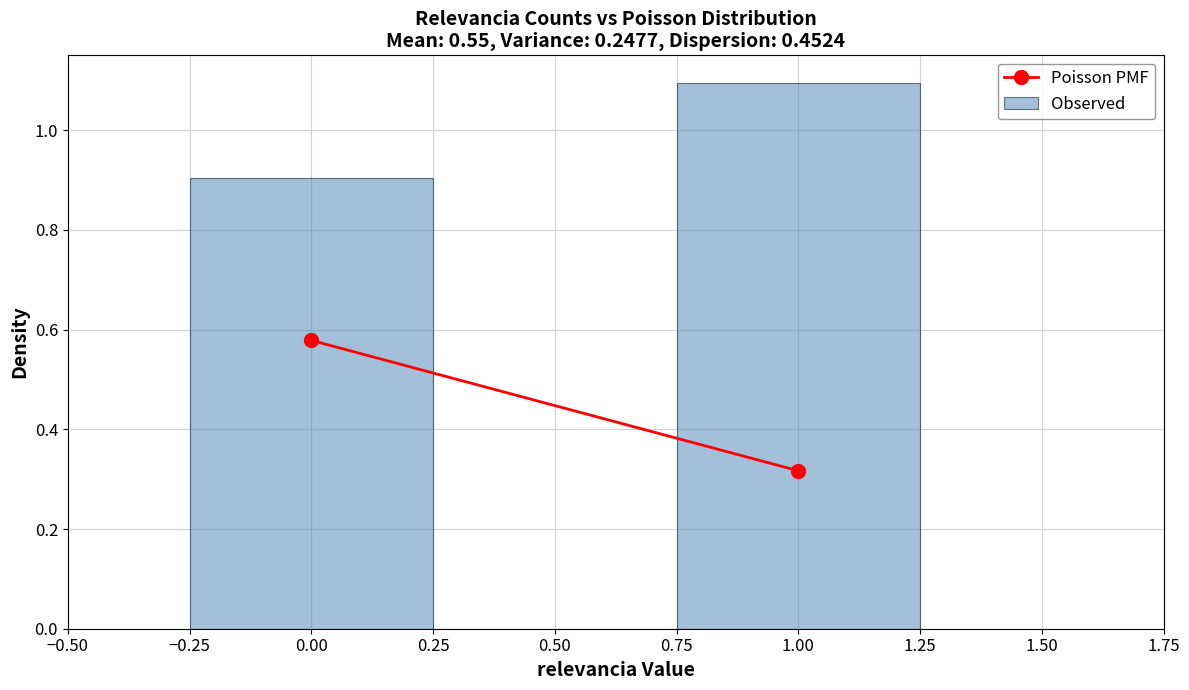

Over which range of the x-axis is the bar tallest?

0.75 to 1.25